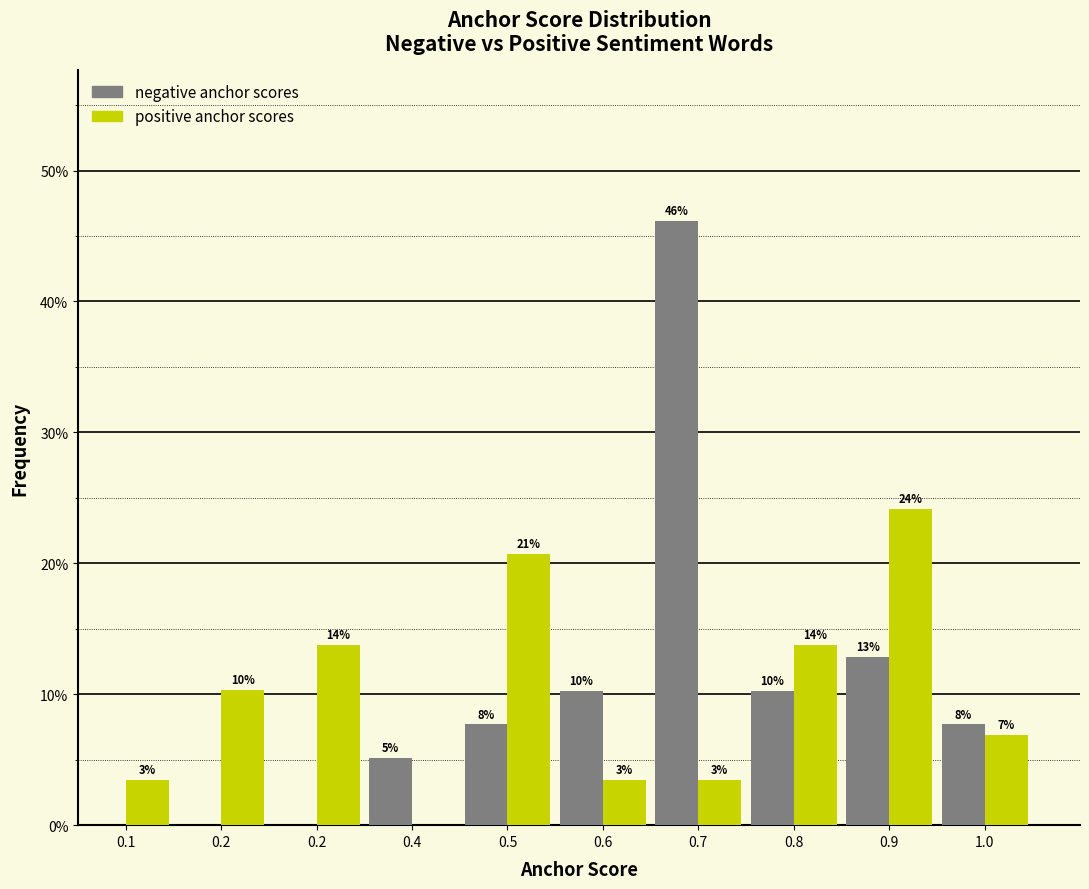

Are the bars horizontal?

No